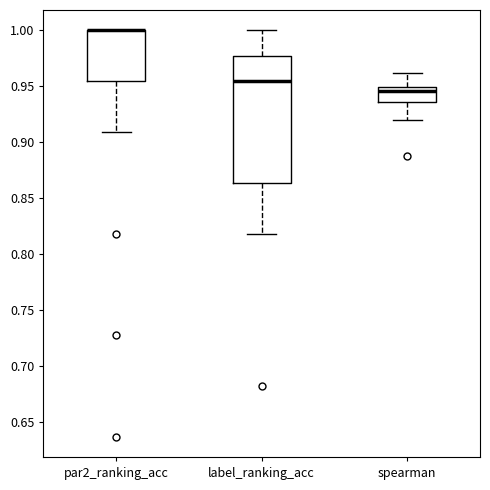

Reading left to right, read every box against the y-axis: the position of its median line, the range the box covers, and the ends of its whiskers. The values are not printed on the chart, so give them approximately, as read against the axis.

par2_ranking_acc: median 1.000 (drawn on the box's upper edge), box 0.955 to 1.000, whiskers 0.910 to 1.000
label_ranking_acc: median 0.955, box 0.865 to 0.975, whiskers 0.820 to 1.000
spearman: median 0.945, box 0.935 to 0.950, whiskers 0.920 to 0.960